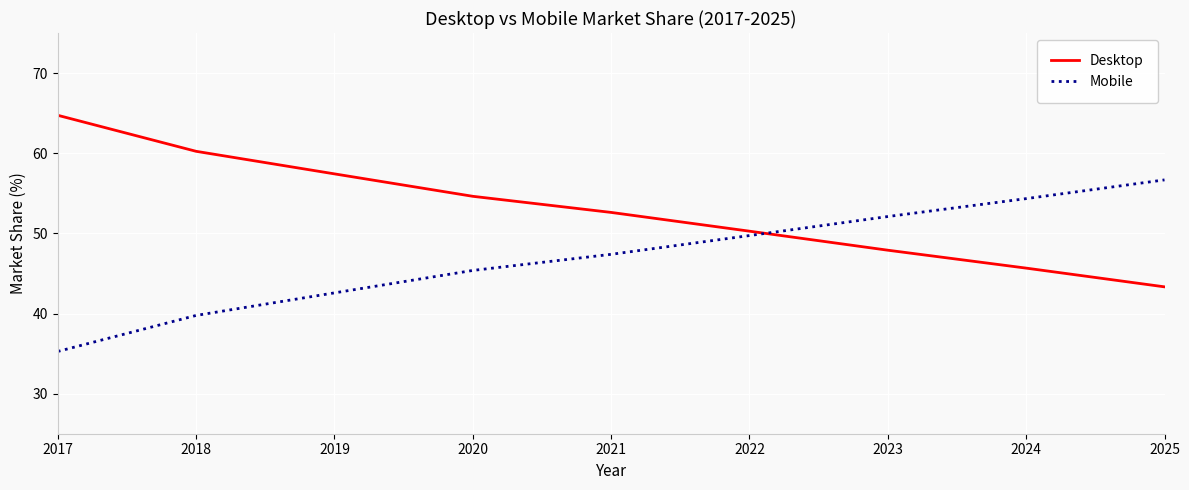

What is the maximum value for Mobile?

56.7